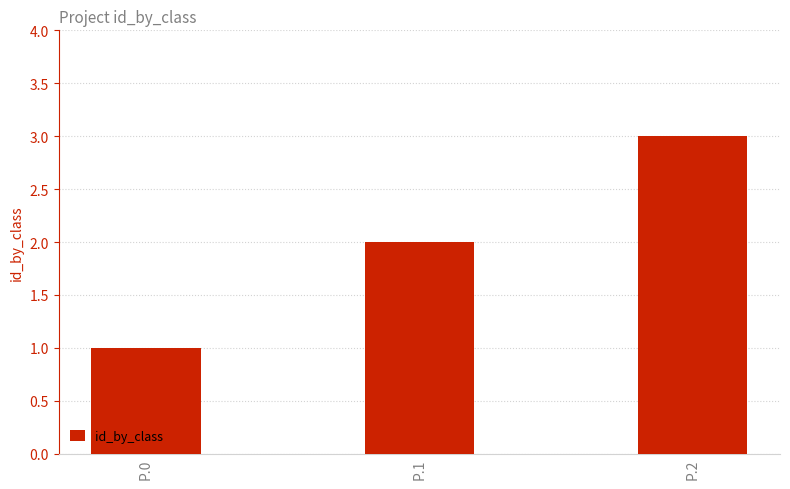

Reading left to right, what are all the values shown in this chart?

P.0=1	P.1=2	P.2=3